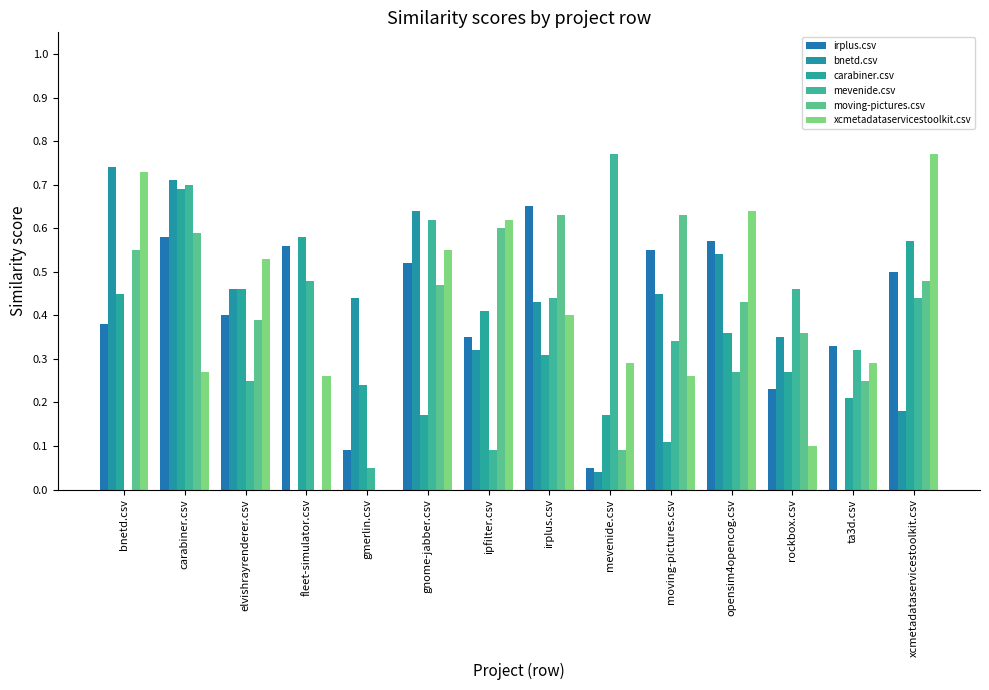

How many categories are shown in the chart?

14